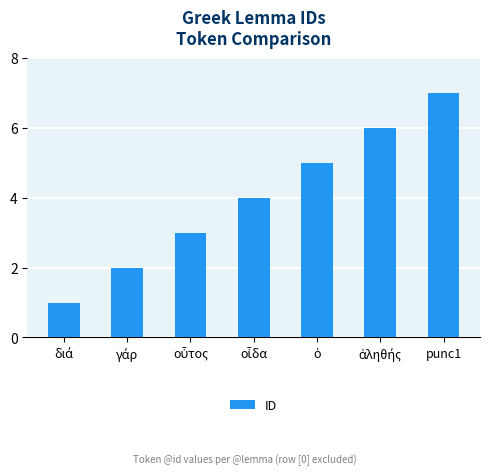

What is the maximum value shown in the chart?

7